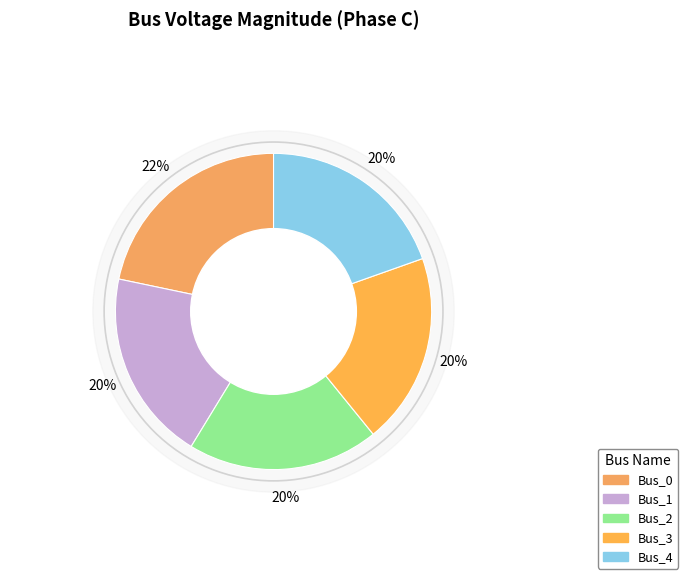

The Bus_4 slice represents 29% of the pie. True or false?

False